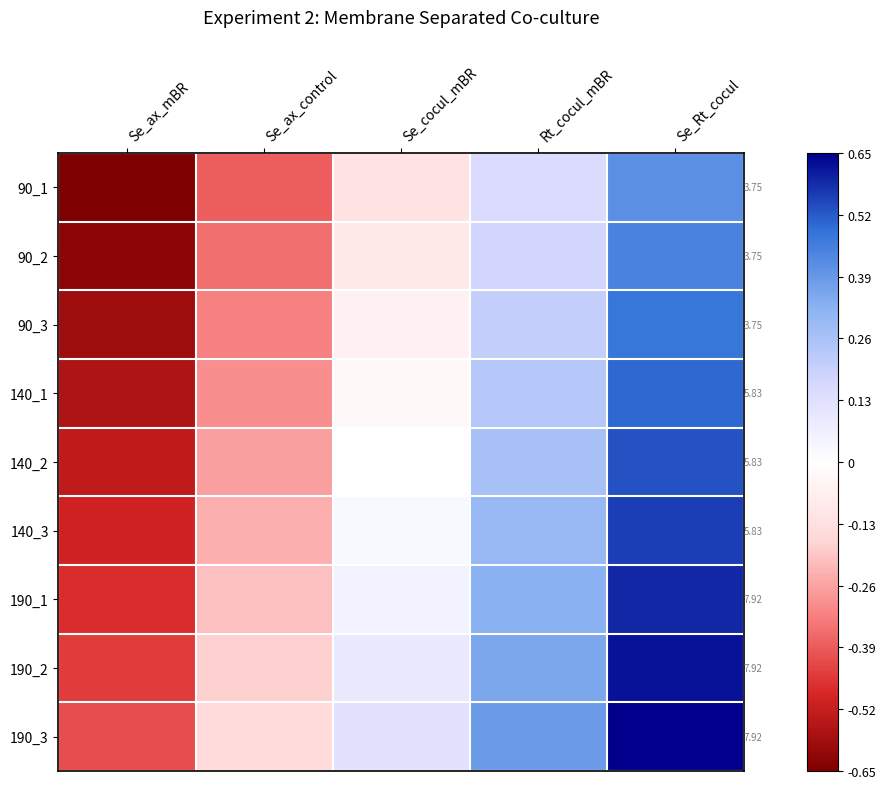

The 140_2 series shows 0.5 at Se_cocul_mBR. True or false?

False